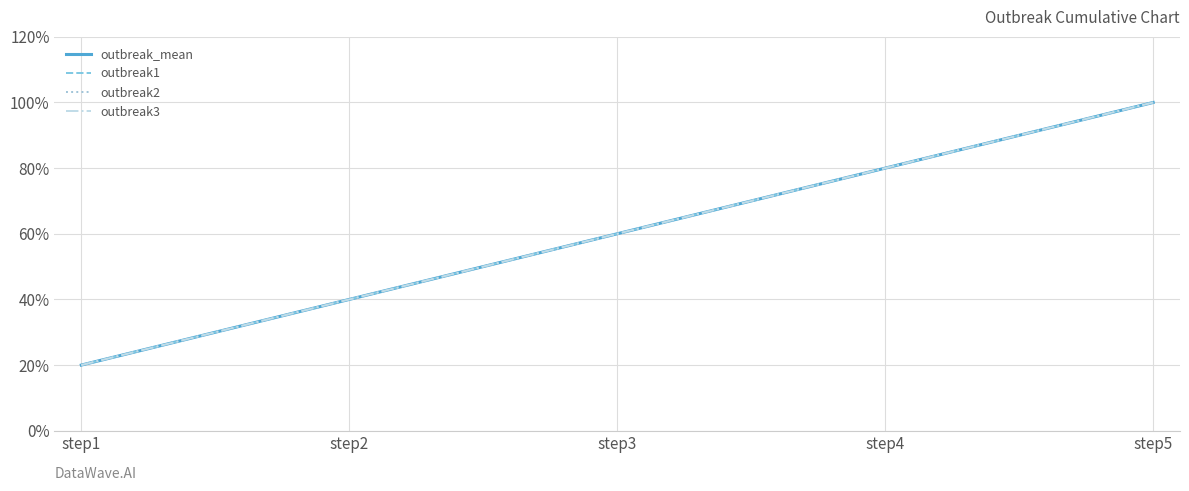

Is this an area chart (filled region under the line)?

No